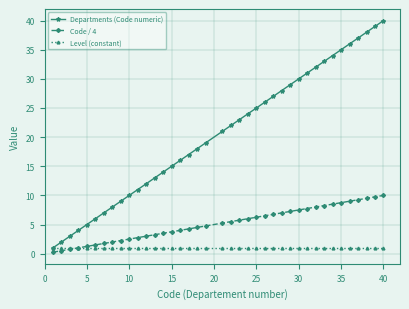

True or false: Departments (Code numeric) has more than 1 interior local peaks.

False